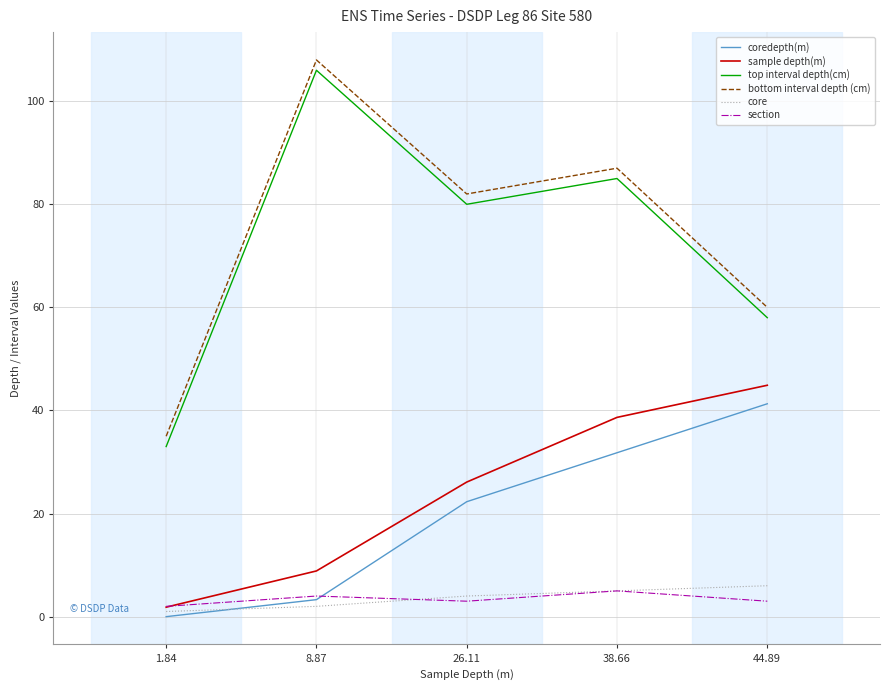

Is it true that top interval depth(cm) equals 58.0 at 44.89?

True